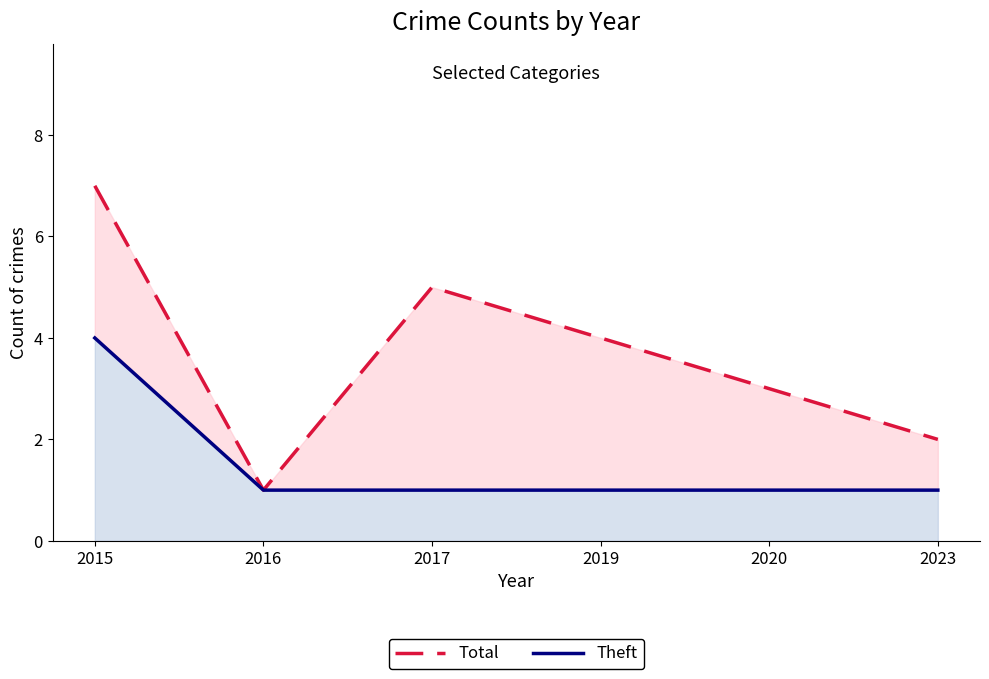

True or false: Total has a value of 4 at 2015.

False